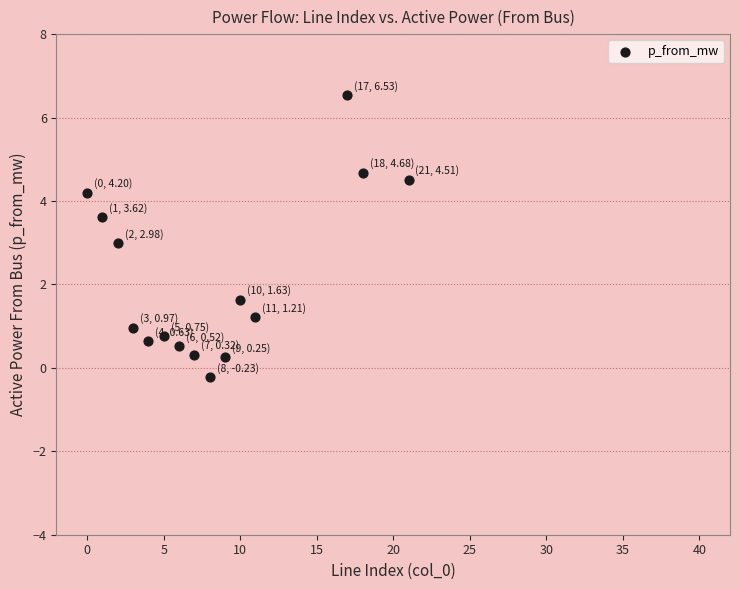

What is the range of X values (max minus min)?

21.0